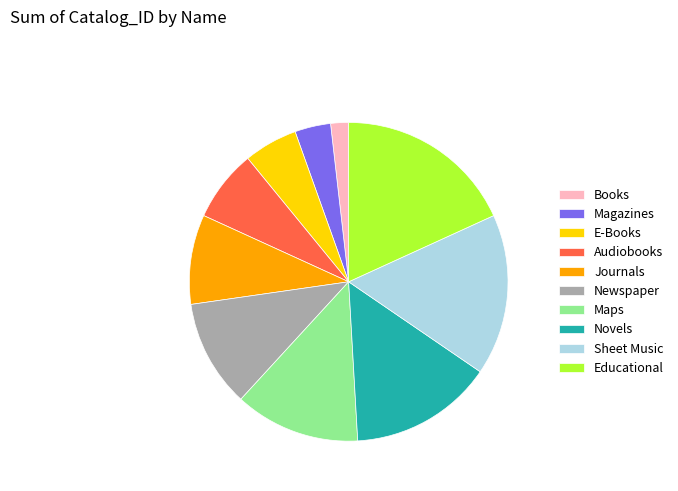

Which category has the smallest portion of the pie?

Books